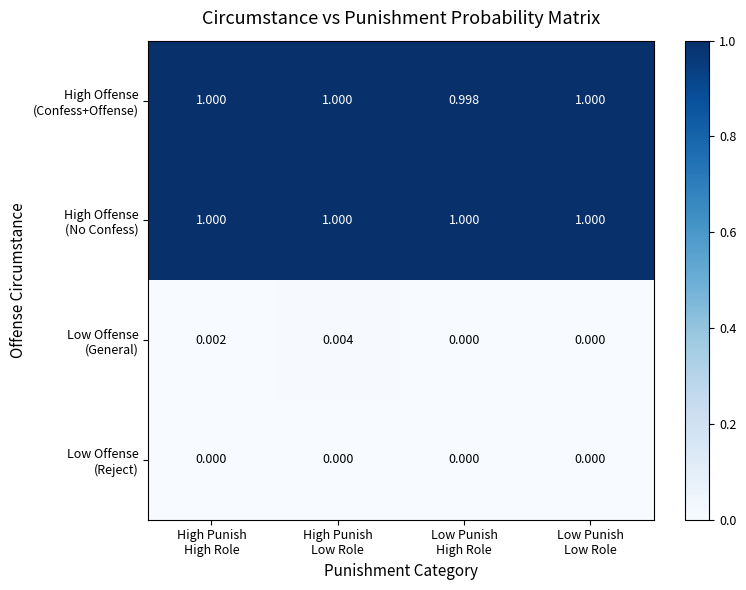

At which category is the sum across all series the highest?

High Punish
Low Role